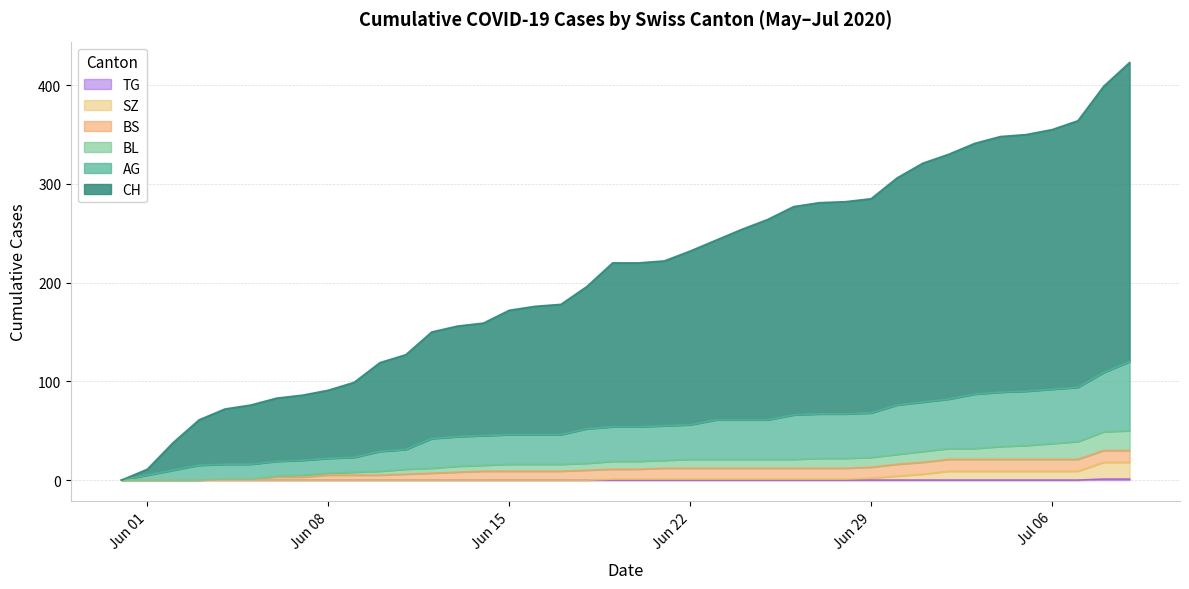

Does the chart have visible grid lines?

Yes